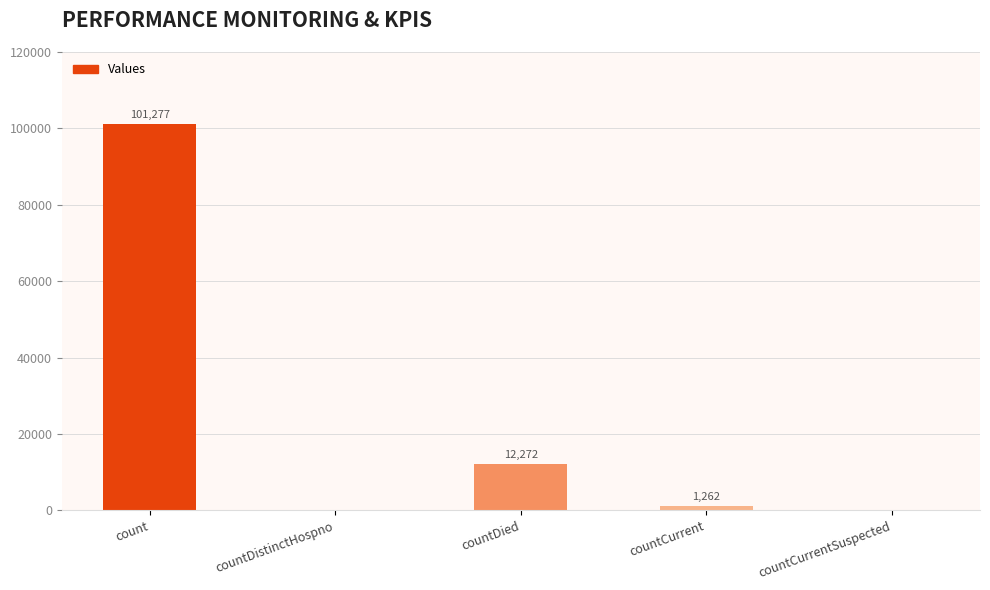

Is it true that the value at count is 101277?

True